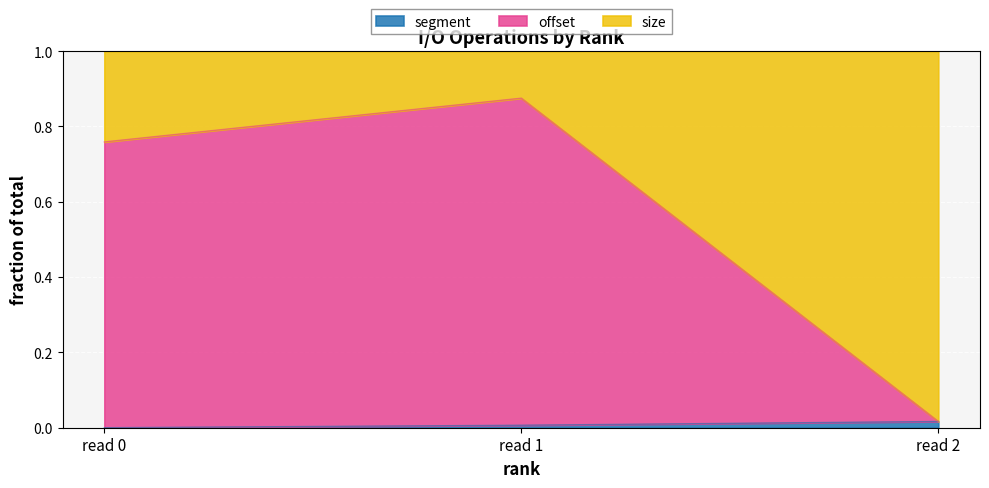

How many positive values does the segment series have?

2